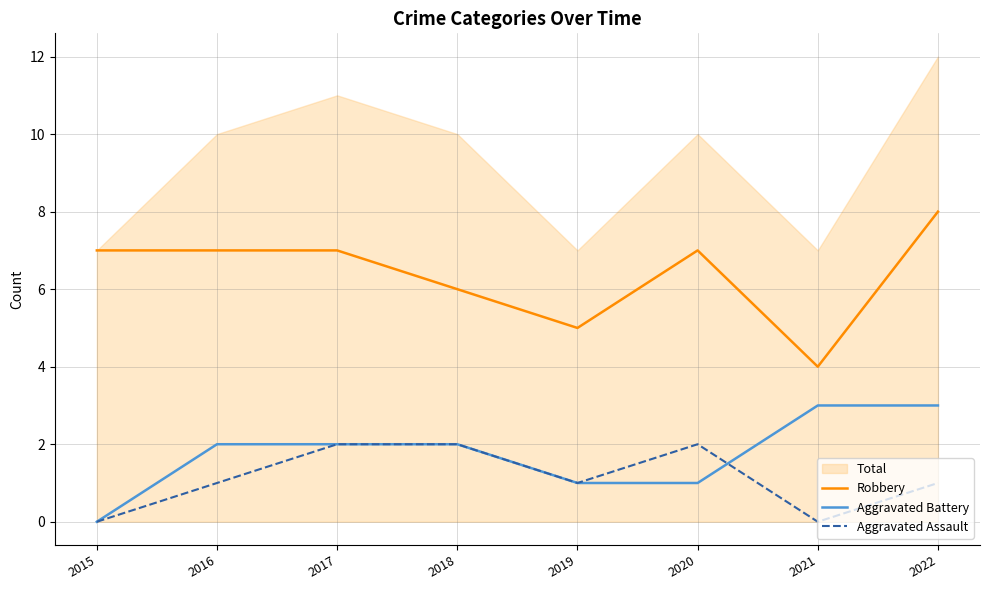

At which label is Aggravated Assault closest to 1?

2016